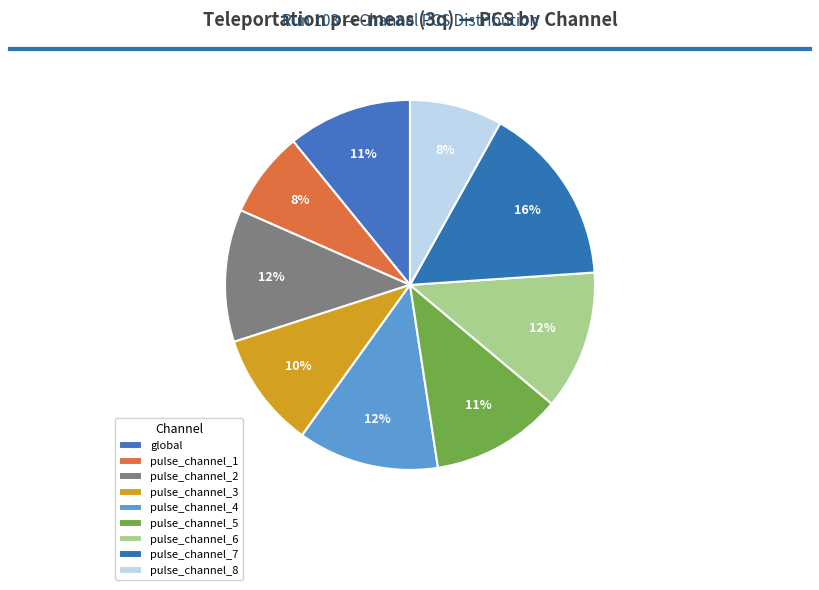

The global slice represents 21% of the pie. True or false?

False